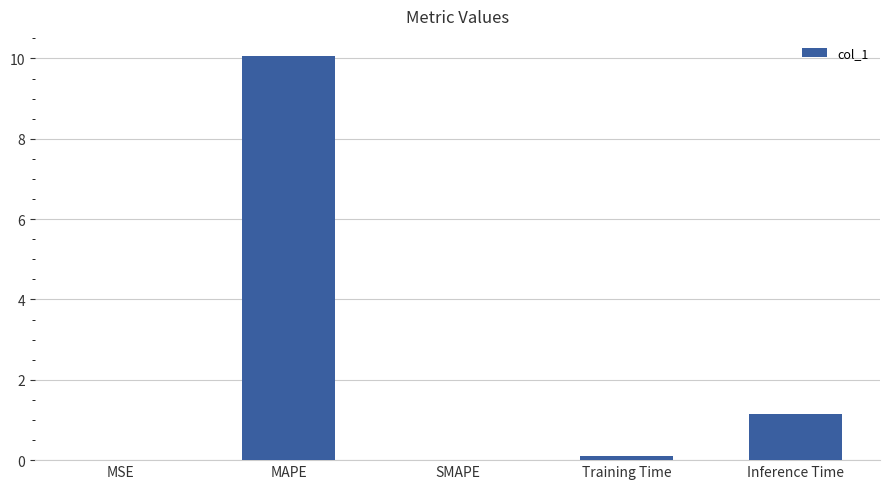

At which label is the value closest to 5?

Inference Time